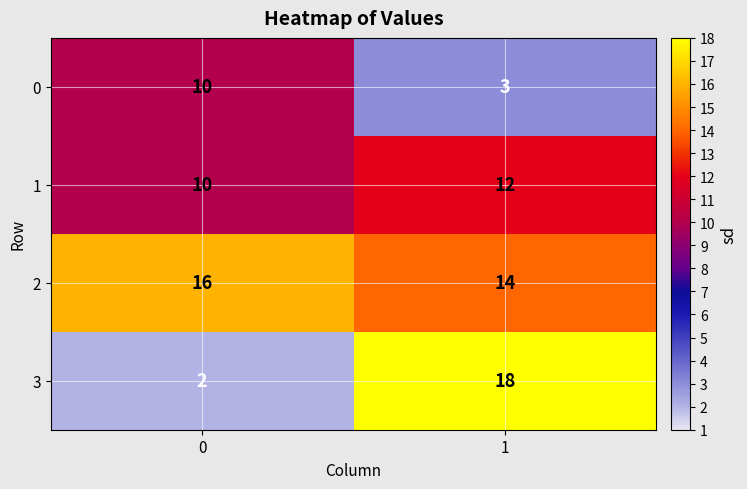

What is the average value of the 2 series?

15